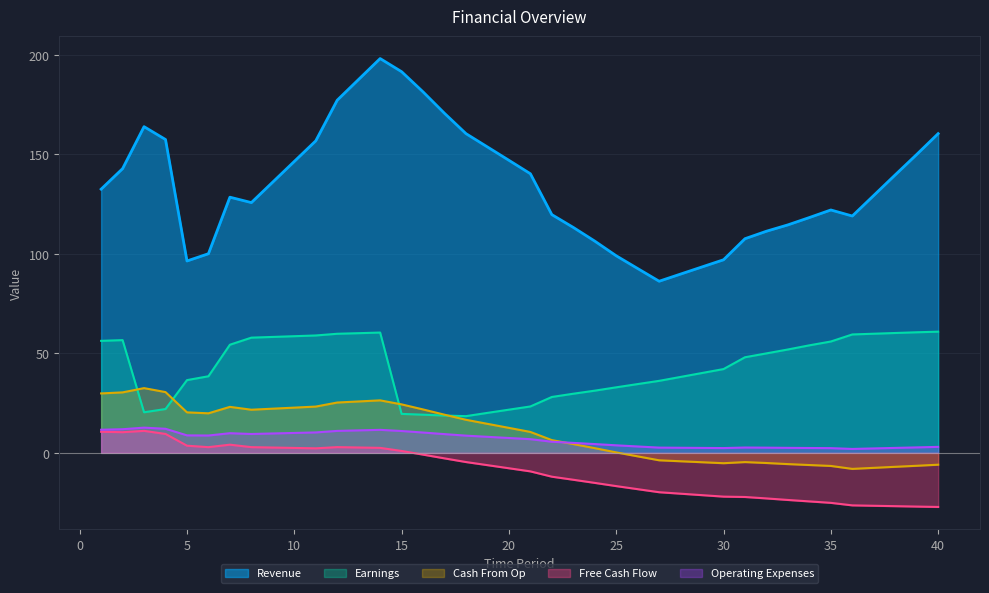

Which has a higher value, 36 or 19?

19